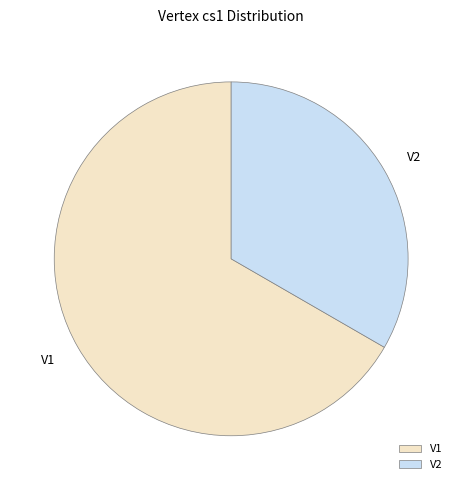

Does any single category account for the majority?

Yes